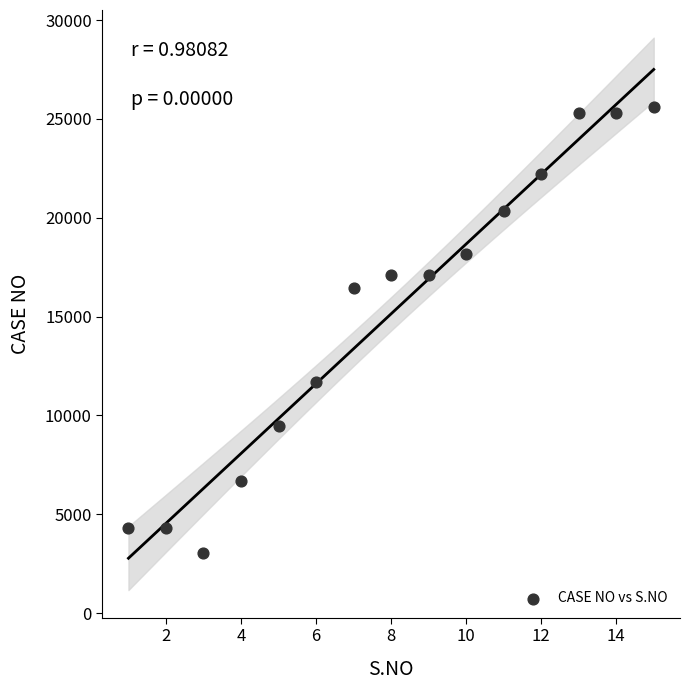

What is the range of X values (max minus min)?

14